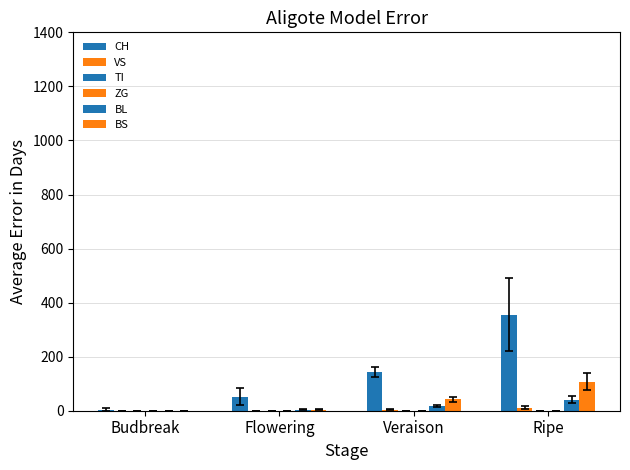

How many data points in BL are above 16?

2